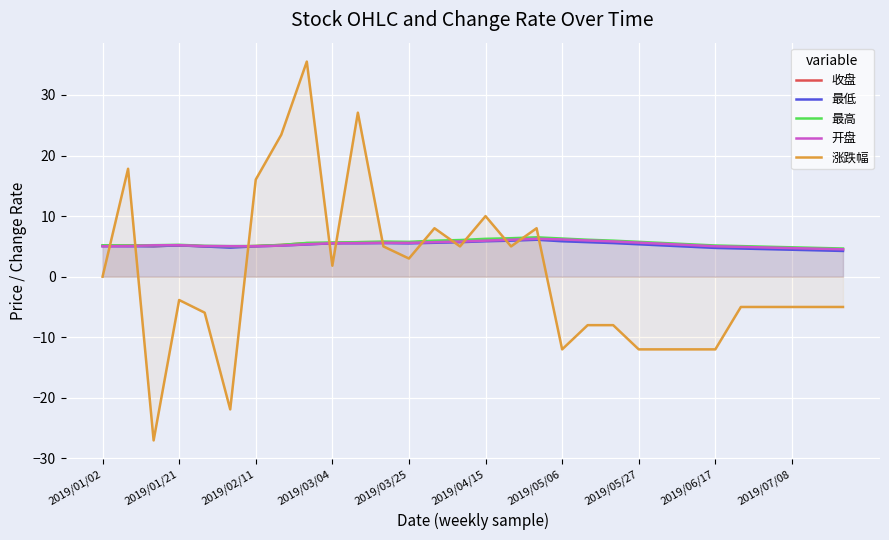

After their last crossing, which series has the higher values: 收盘 or 涨跌幅?

收盘